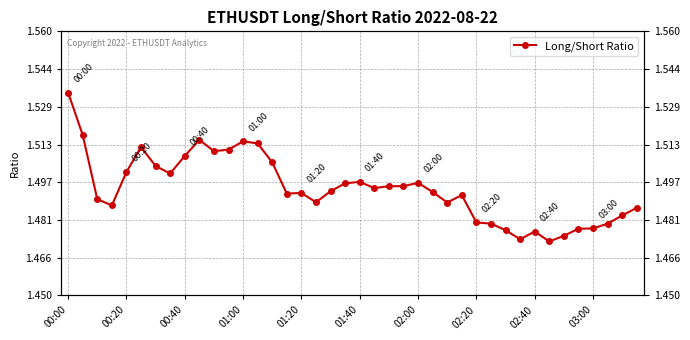

At which category does the chart reach its minimum across all series?

33